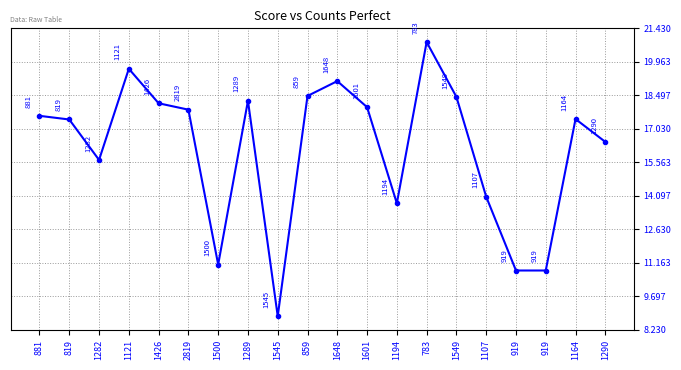

What is the label of the 13th point from the right?

1289